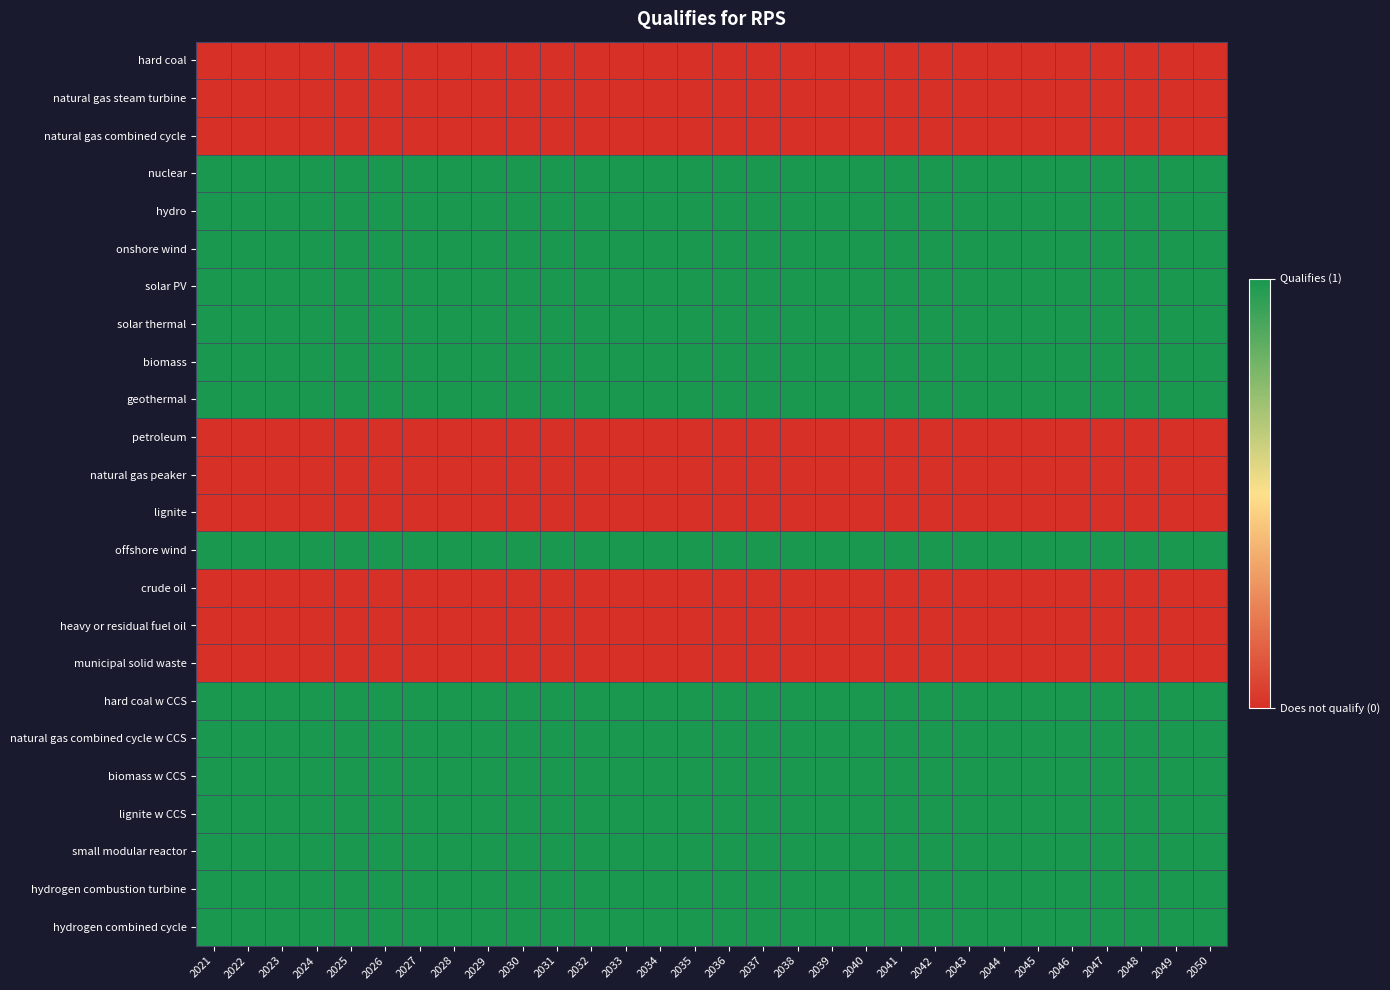

Between 2040 and 2050, which is larger?

2040